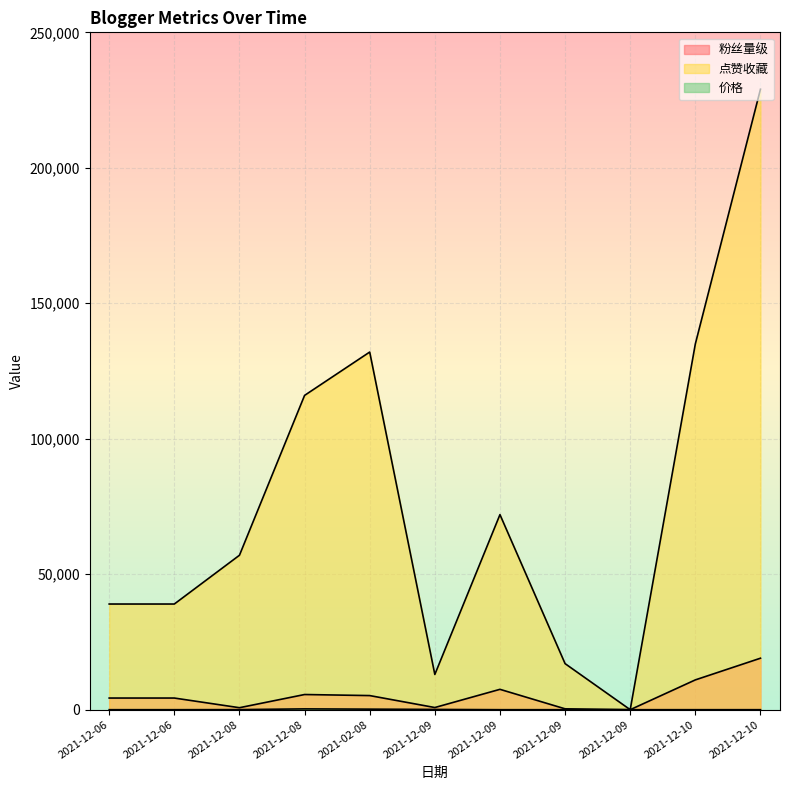

Reading right to left, list all the values displayed in this chart.

粉丝量级: 2021-12-10=19000	2021-12-10=11000	2021-12-09=0	2021-12-09=320	2021-12-09=7516	2021-12-09=798	2021-02-08=5209	2021-12-08=5600	2021-12-08=733	2021-12-06=4300	2021-12-06=4300
点赞收藏: 2021-12-10=229000	2021-12-10=135000	2021-12-09=0	2021-12-09=17000	2021-12-09=72000	2021-12-09=13000	2021-02-08=132000	2021-12-08=116000	2021-12-08=57000	2021-12-06=39000	2021-12-06=39000
价格: 2021-12-10=0	2021-12-10=0	2021-12-09=0	2021-12-09=0	2021-12-09=0	2021-12-09=100	2021-02-08=200	2021-12-08=300	2021-12-08=30	2021-12-06=0	2021-12-06=0